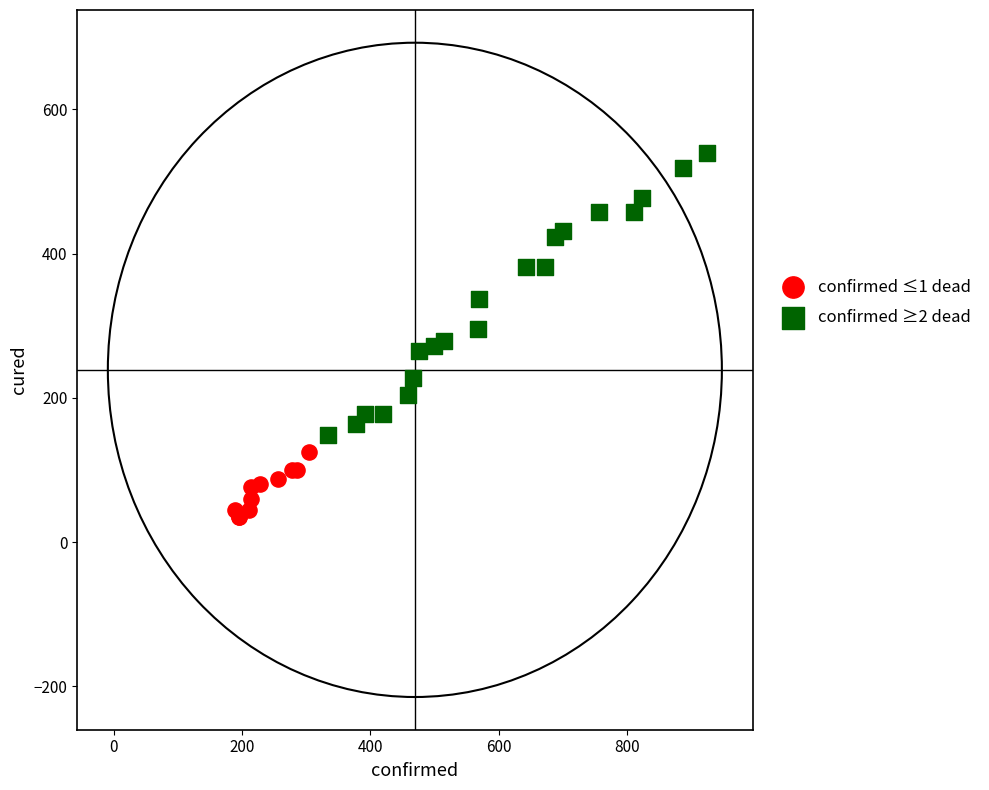

Which series has the widest spread of Y values?

confirmed ≥2 dead